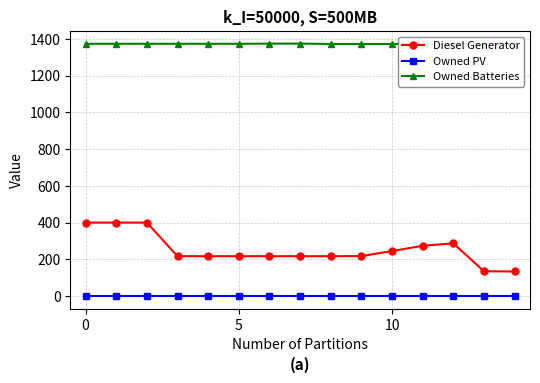

Count the number of data series in this chart.

3